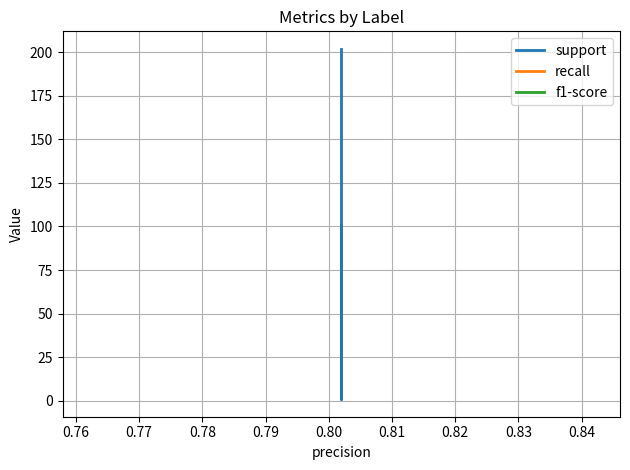

What are all the series names shown in the legend?

support, recall, f1-score